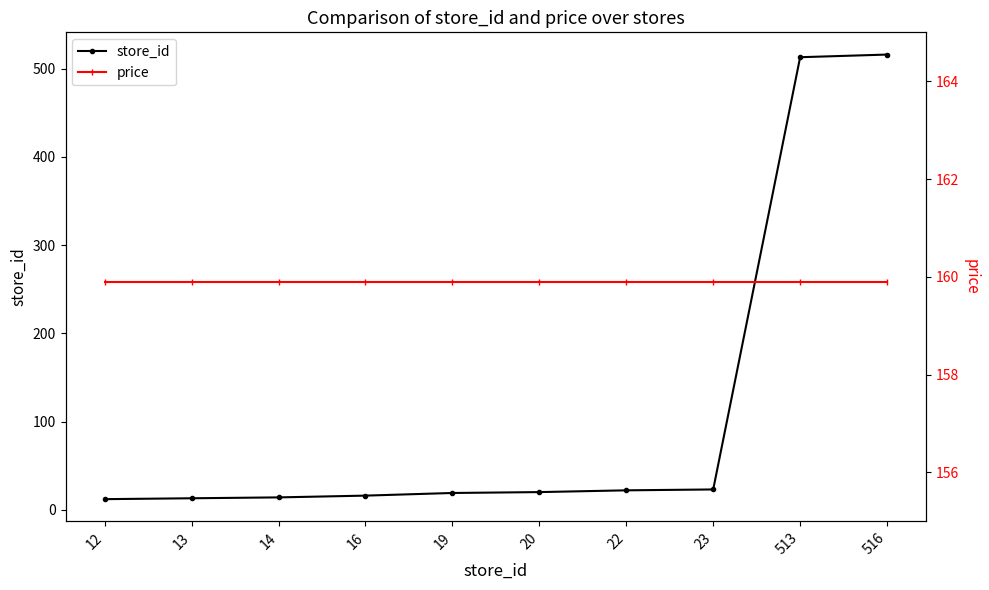

Reading left to right, list all the values displayed in this chart.

store_id: 12.0	13.0	14.0	16.0	19.0	20.0	22.0	23.0	513.0	516.0
price: 159.9	159.9	159.9	159.9	159.9	159.9	159.9	159.9	159.9	159.9